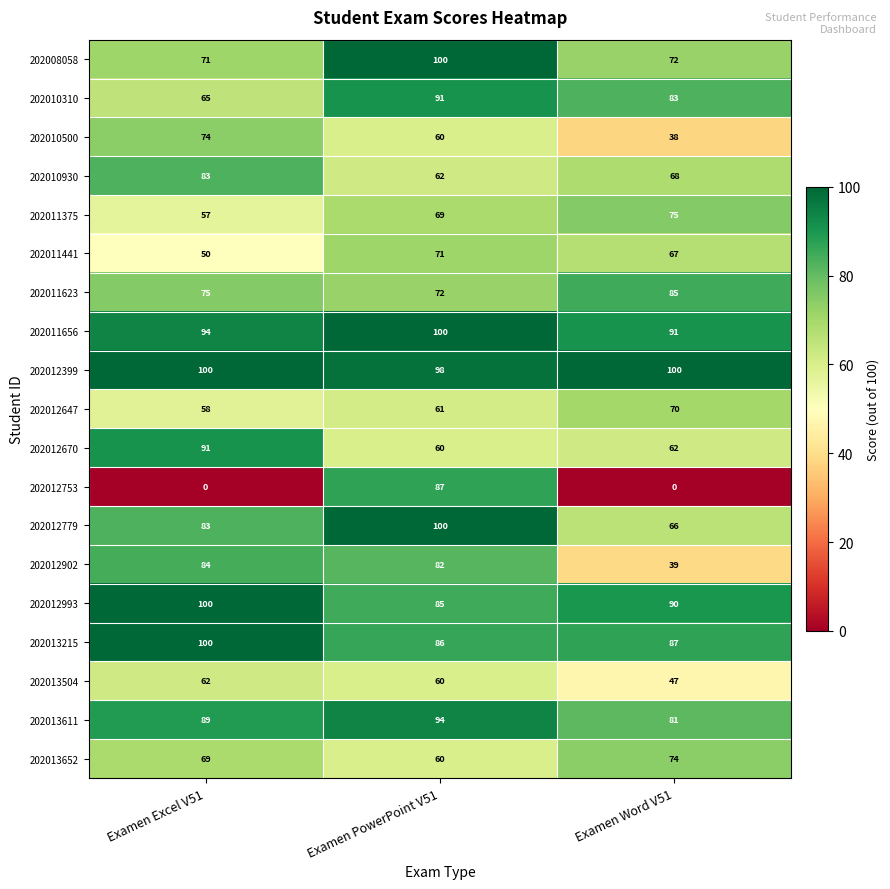

The value of 202013652 at Examen Word V51 is 115. True or false?

False